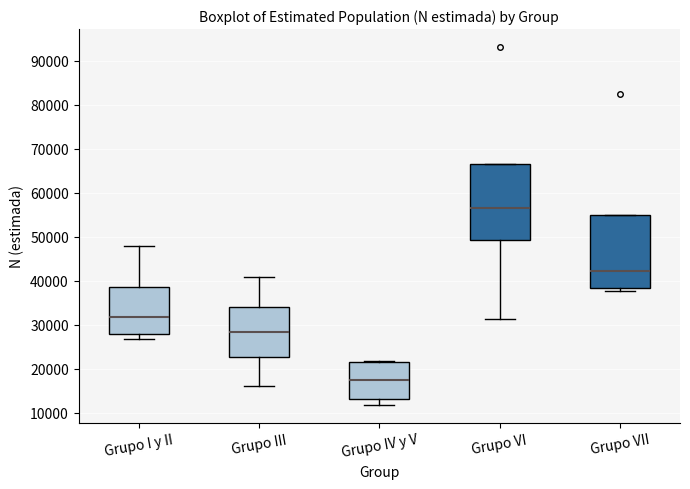

Where does the median line of the box for Grupo VII sit on the y-axis? The values are not printed on the chart, so give them approximately, as read against the axis.

42000